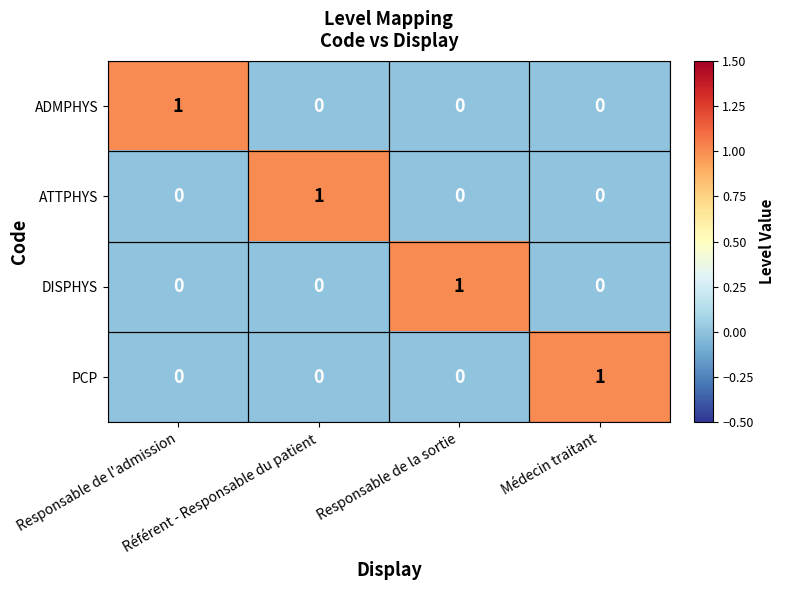

At how many categories does at least one series exceed 0?

4